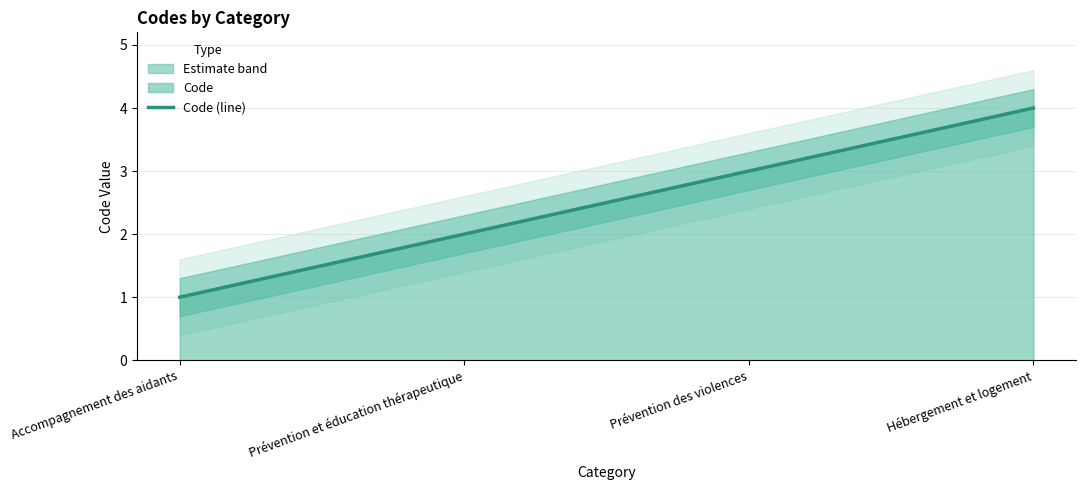

The chart shows a value of 1 at Accompagnement des aidants. True or false?

False